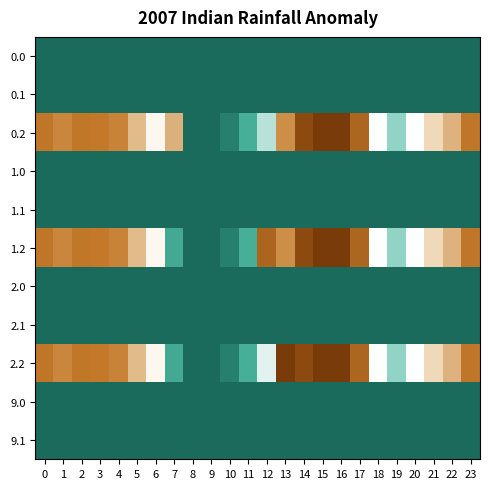

What is the spread (max minus min) of values at 2?

285.5